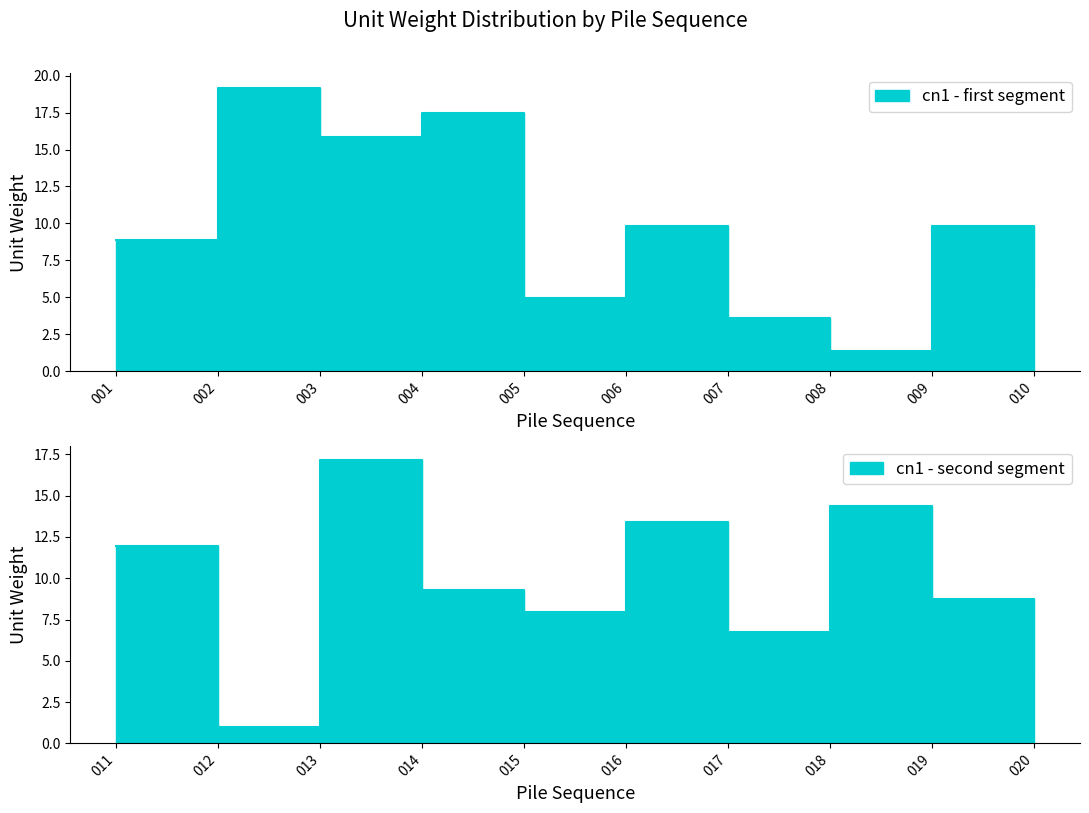

Does the chart display data point markers on the line(s)?

No